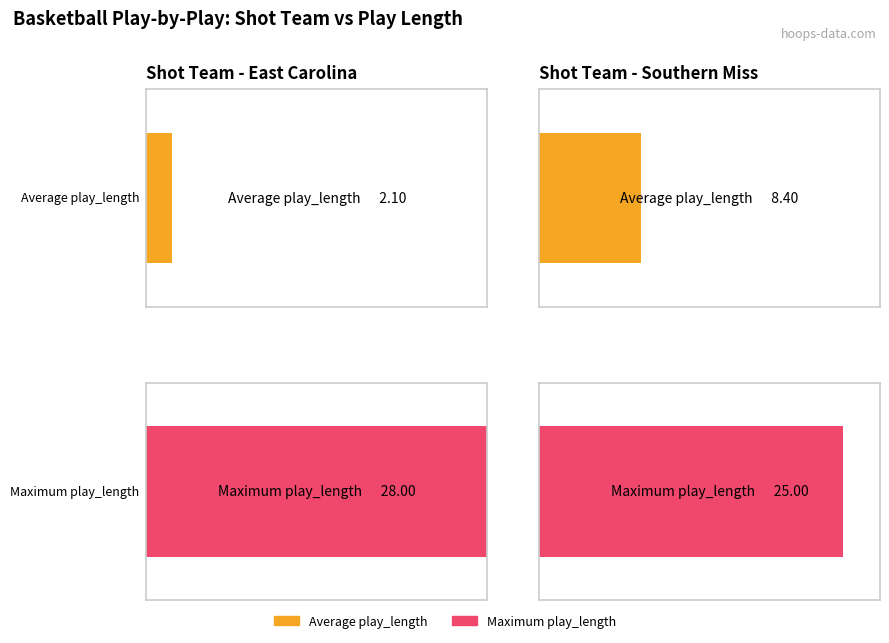

What is the difference between the maximum and minimum values in the Maximum play_length series?

3.0